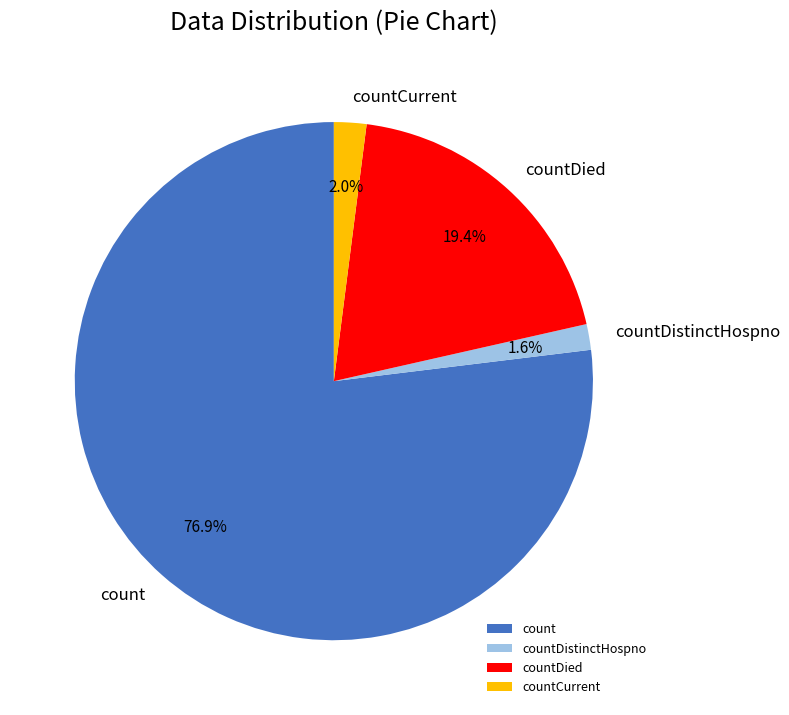

Count the number of slices in the pie.

4